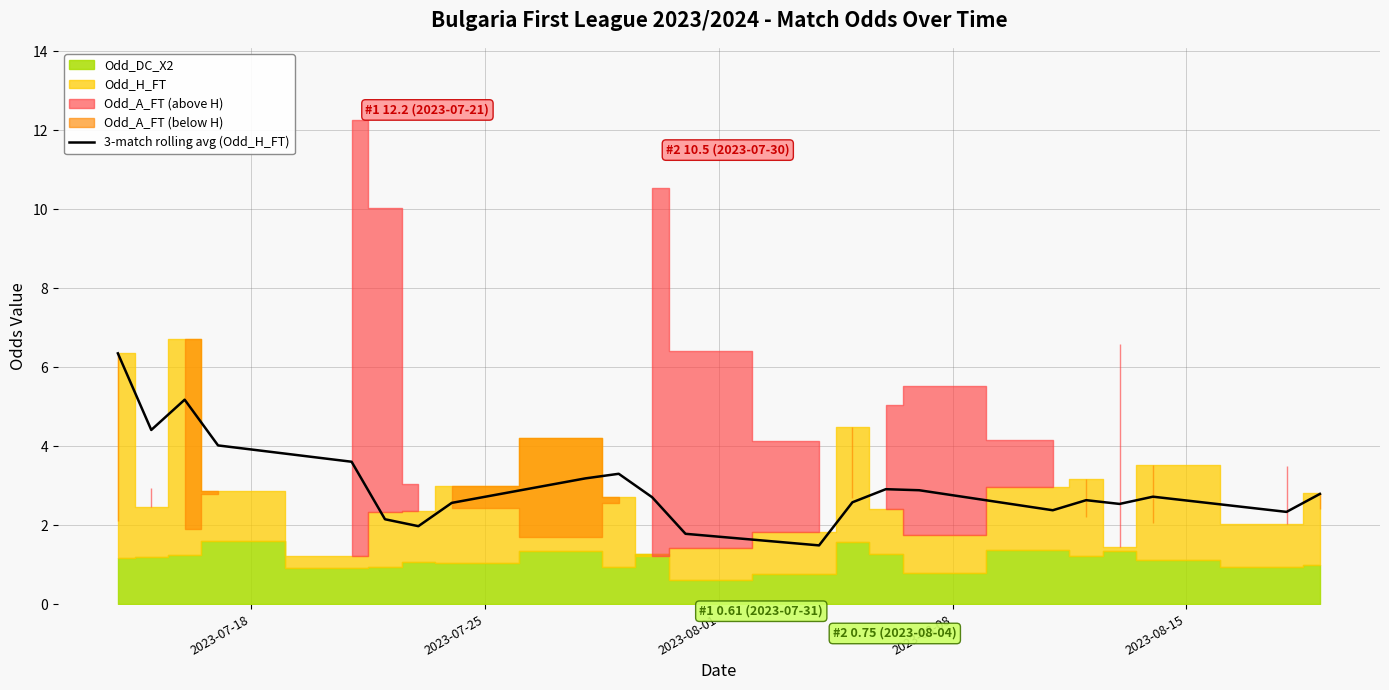

How many points are lower than both their immediate neighbors (excluding endpoints)?

6